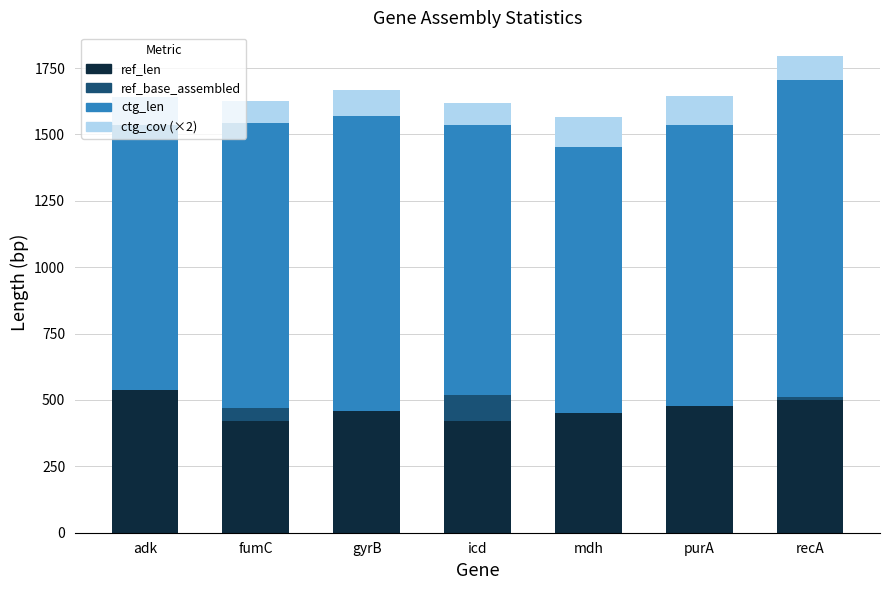

Is it true that ref_len equals 500.0 at recA?

True